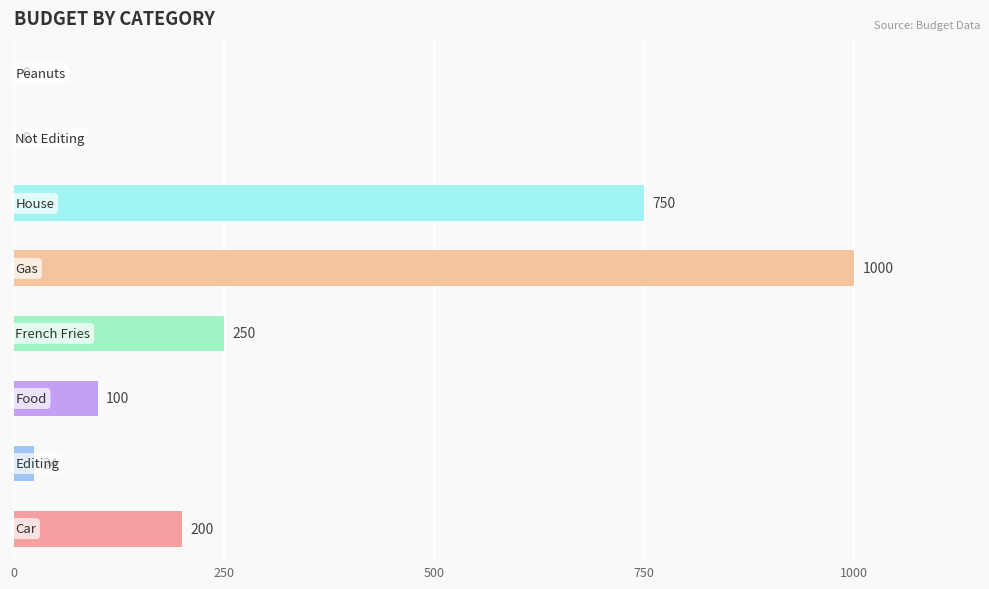

Are the bars horizontal?

Yes